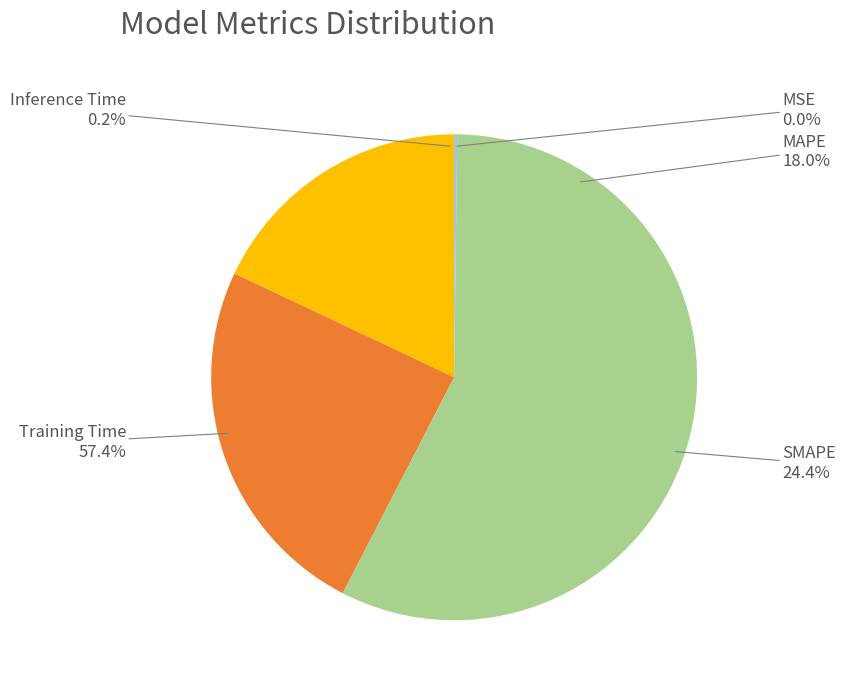

What is the change in value from MSE to MAPE?

+0.5